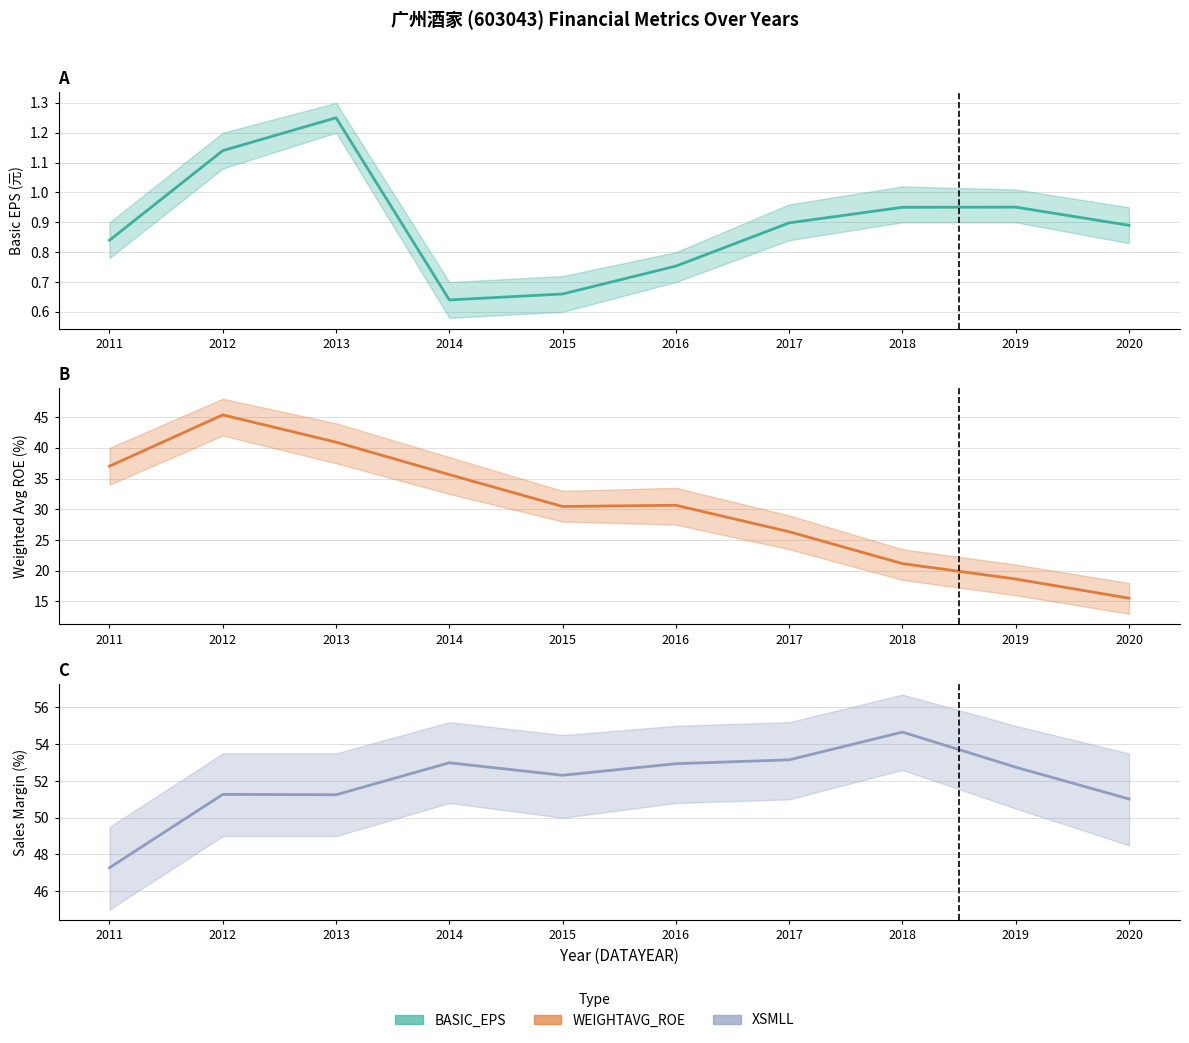

The value of WEIGHTAVG_ROE at 2015 is 30.5. True or false?

True